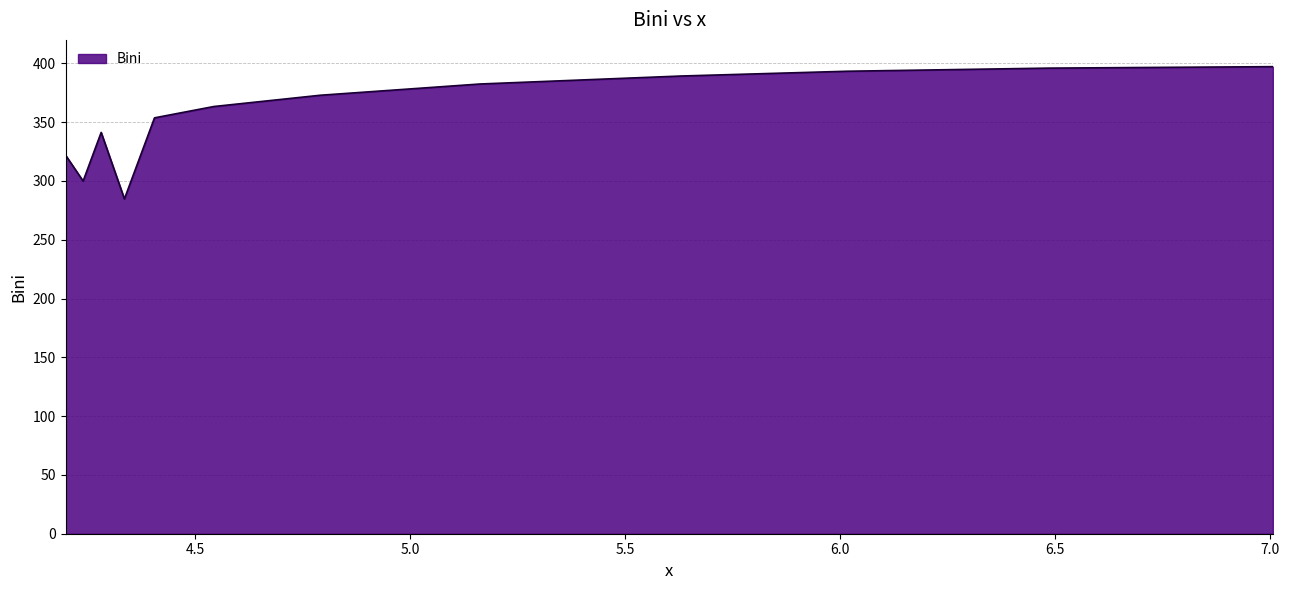

What is the maximum value shown in the chart?

397.2